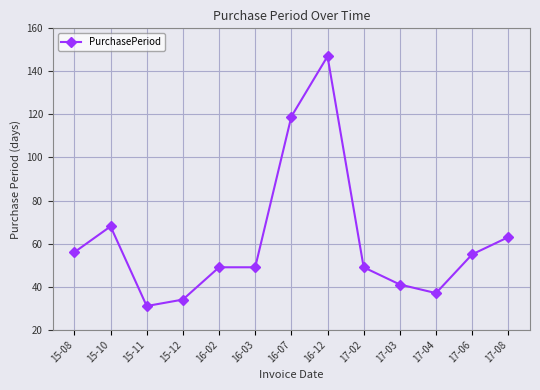

What is the maximum value shown in the chart?

147